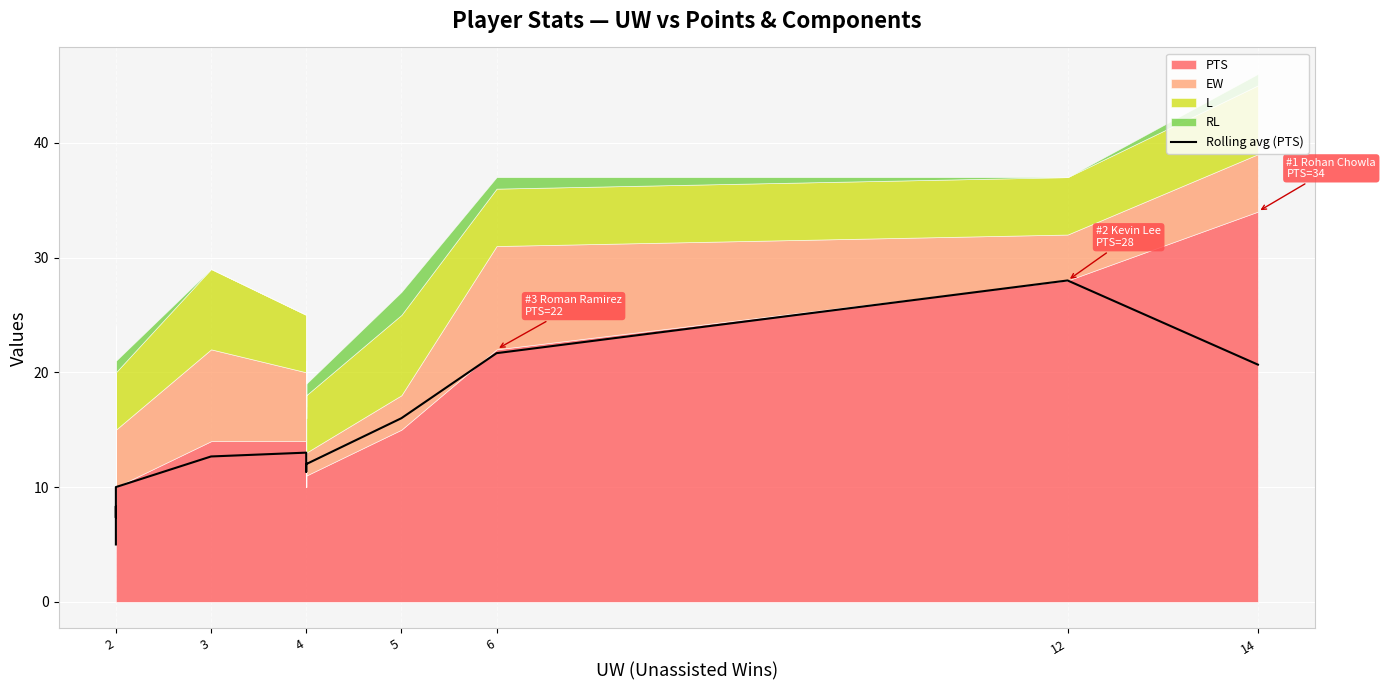

How many data points are above 12?

7